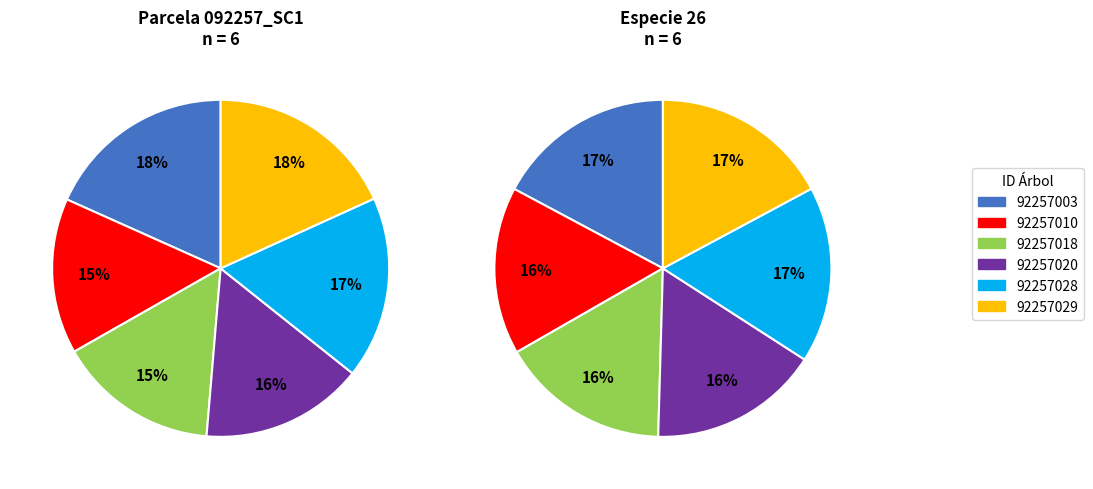

To the nearest percent, what is the difference between the 92257003 and 92257028 slice percentages?

1%